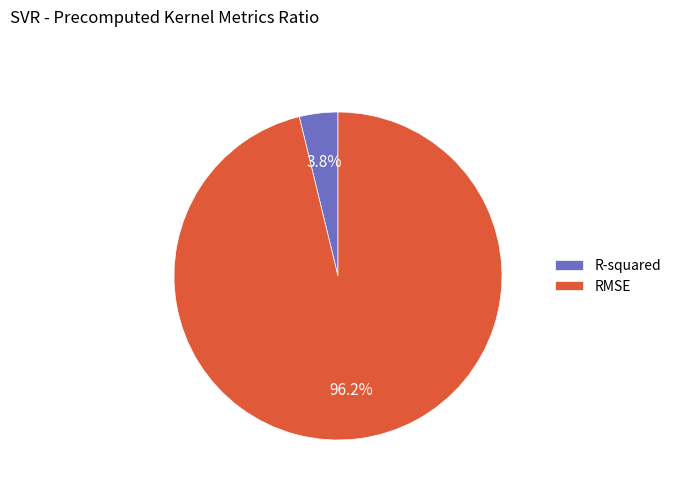

Which has a higher value, RMSE or R-squared?

RMSE